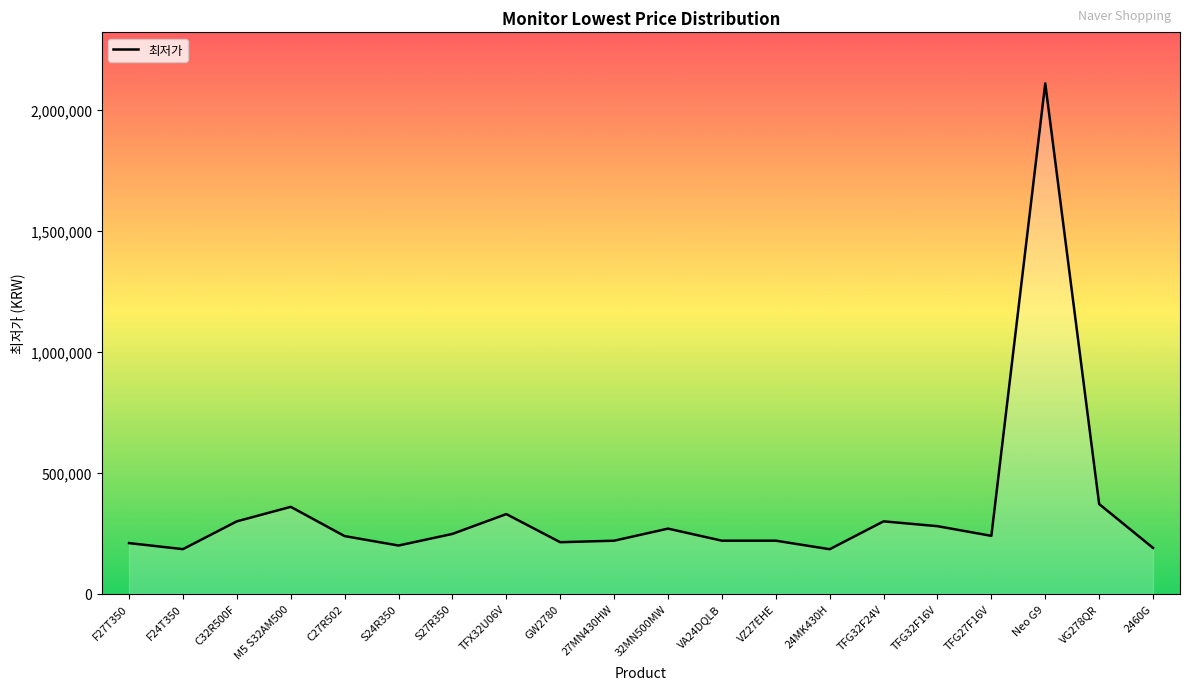

What is the sum of the values at VZ27EHE and VA24DQLB?

438000